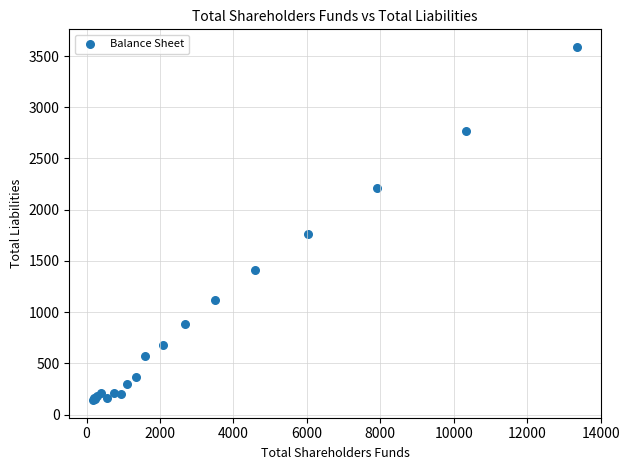

What Y value in the scatter plot is closest to 1864?

1765.2